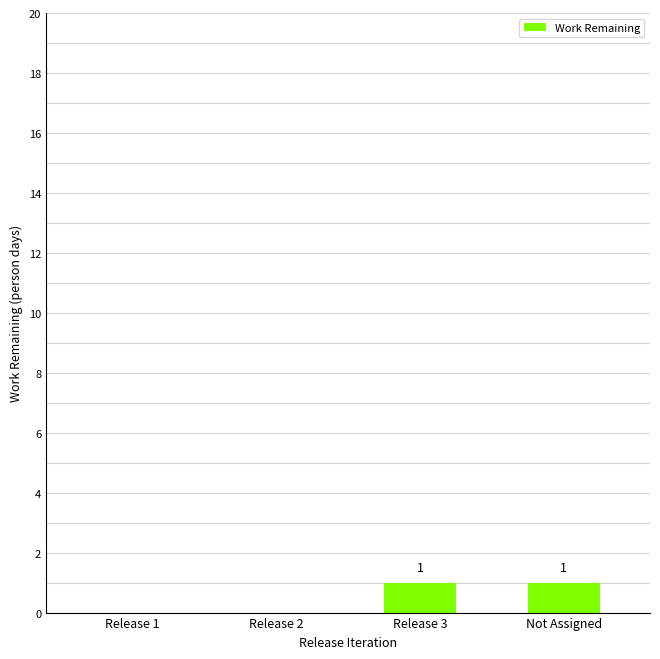

What is the change in value from Release 1 to Release 3?

+1